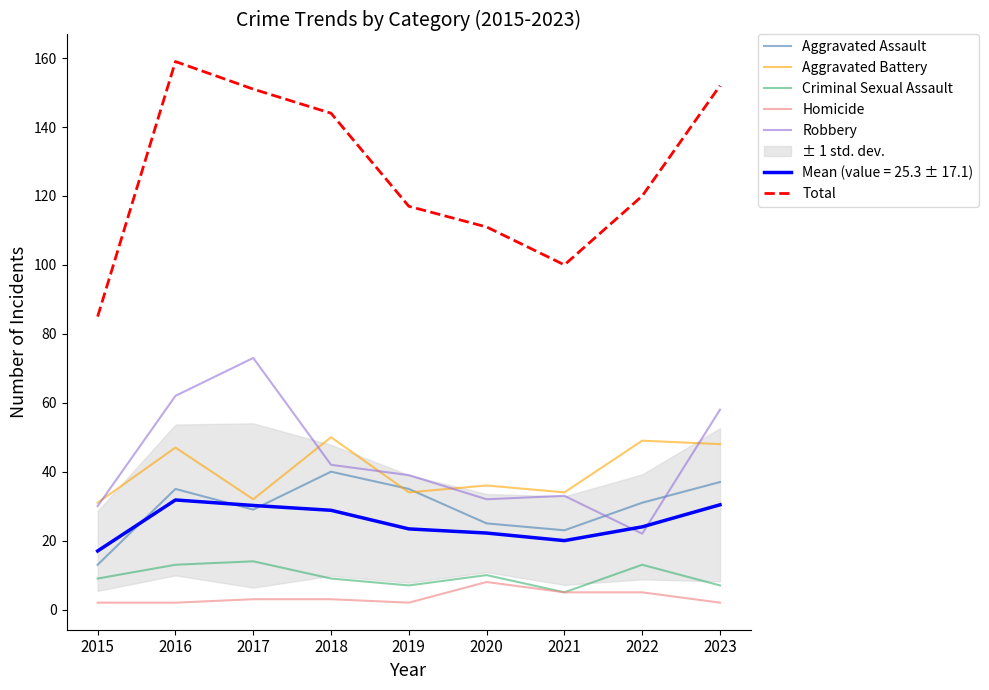

What is the maximum value for Robbery?

73.0